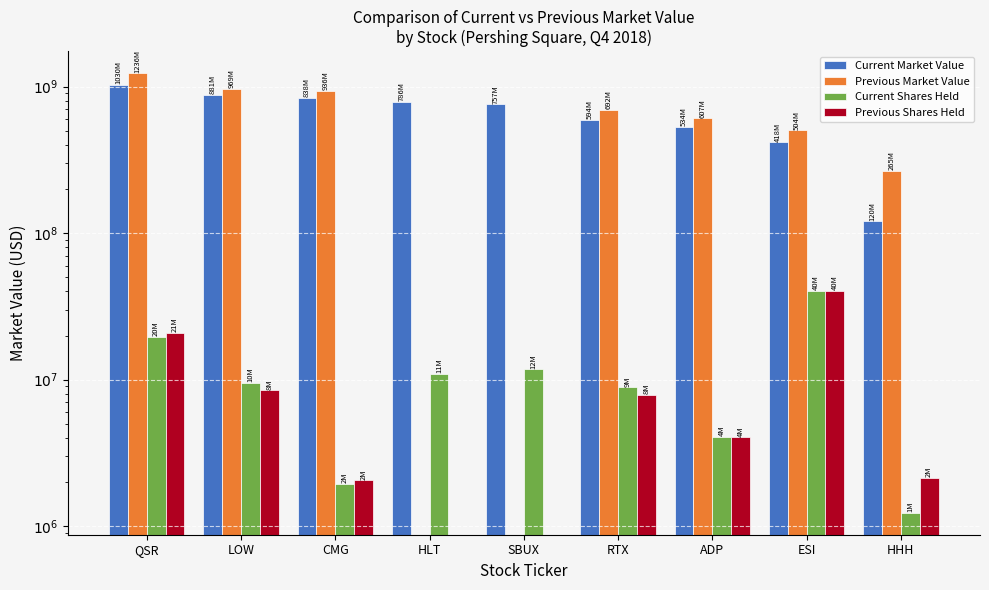

The value of Current Market Value at HHH is 74109688. True or false?

False